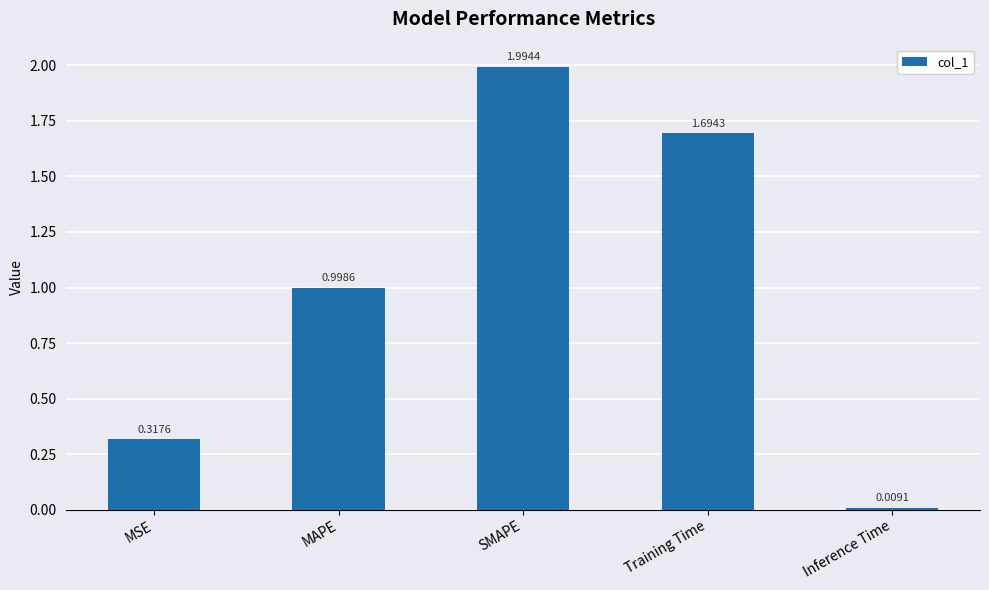

What is the difference between the values at MAPE and SMAPE?

1.0